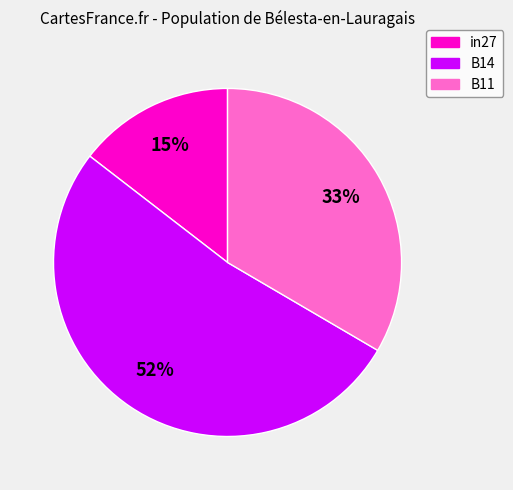

The B11 slice represents 21% of the pie. True or false?

False